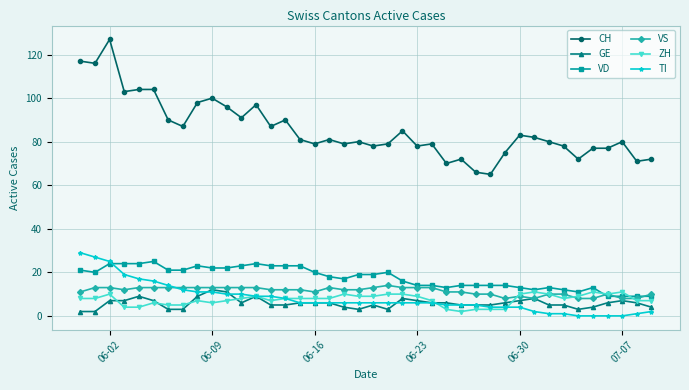

How many distinct data groups are displayed?

6